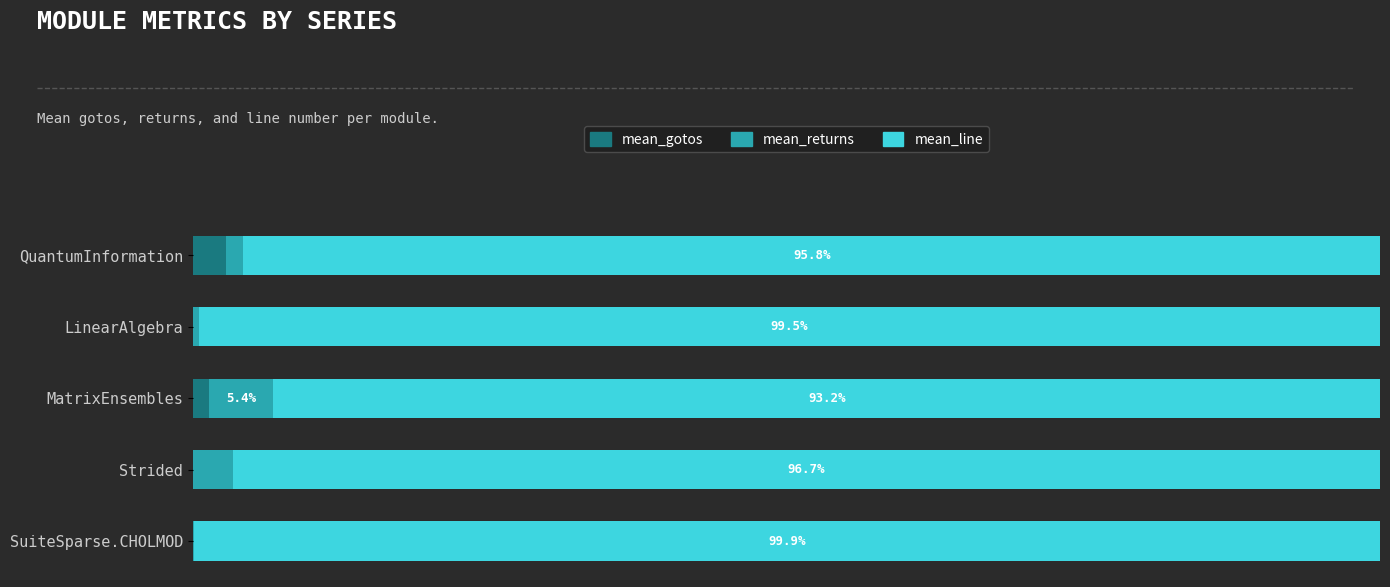

What is the average value of the mean_returns series?

2.2